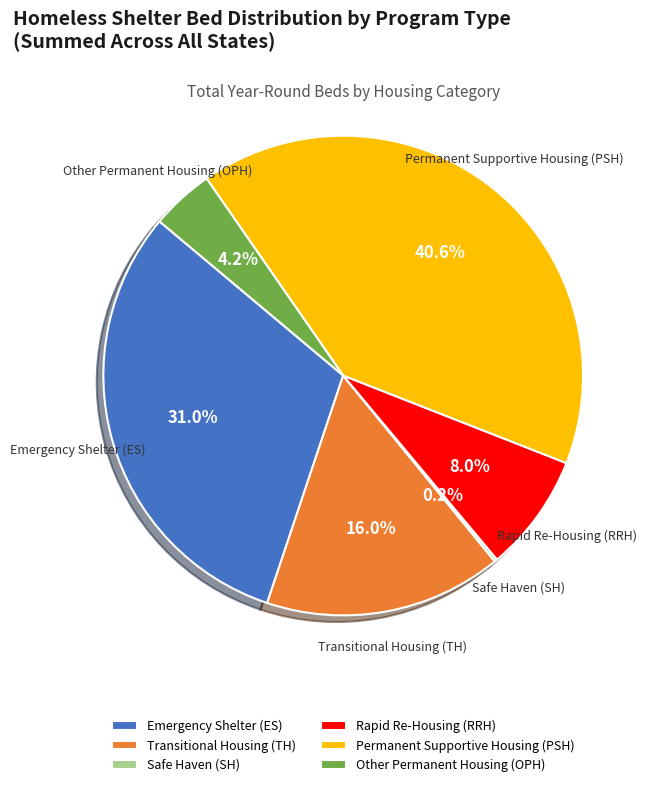

Which has a higher value, Rapid Re-Housing (RRH) or Permanent Supportive Housing (PSH)?

Permanent Supportive Housing (PSH)